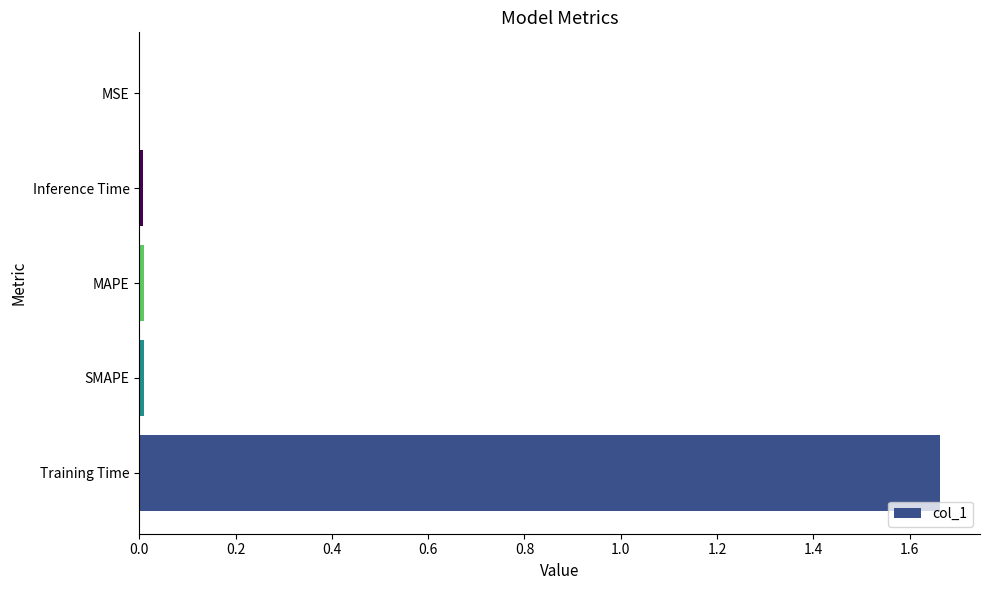

Which label corresponds to the largest value in the chart?

Training Time